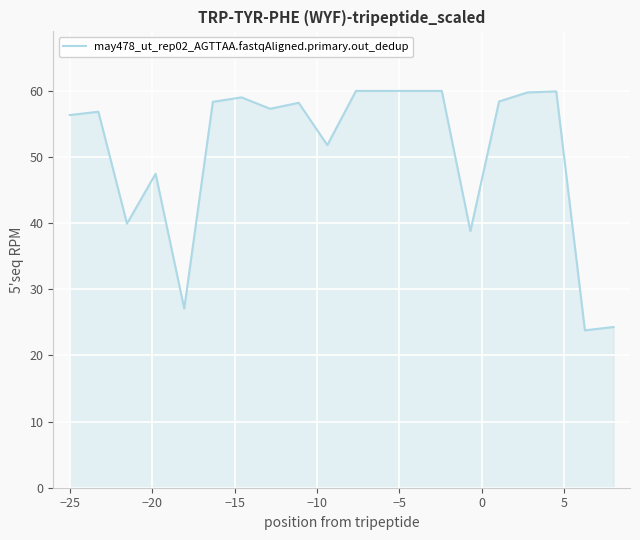

What is the minimum value shown in the chart?

23.8